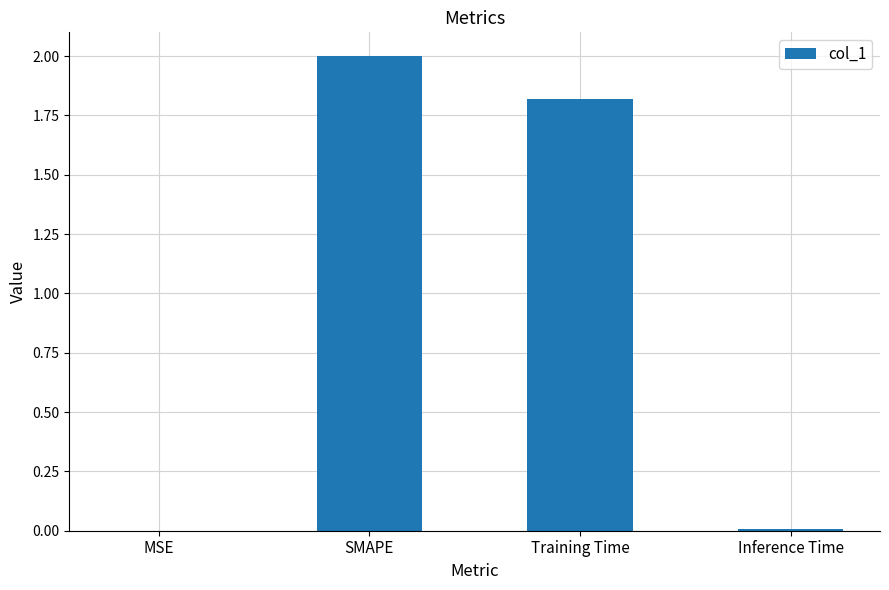

Does the chart contain stacked bars?

No